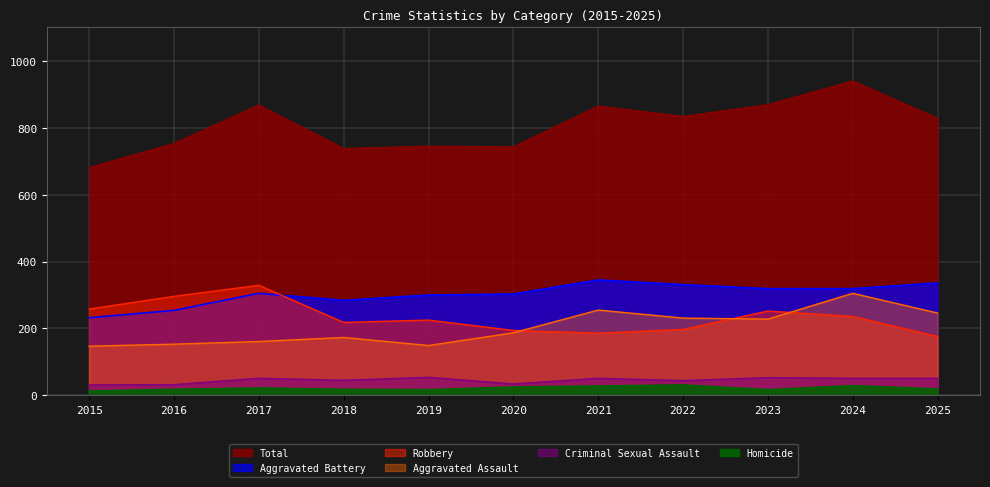

At which label does Robbery first exceed 225?

2015